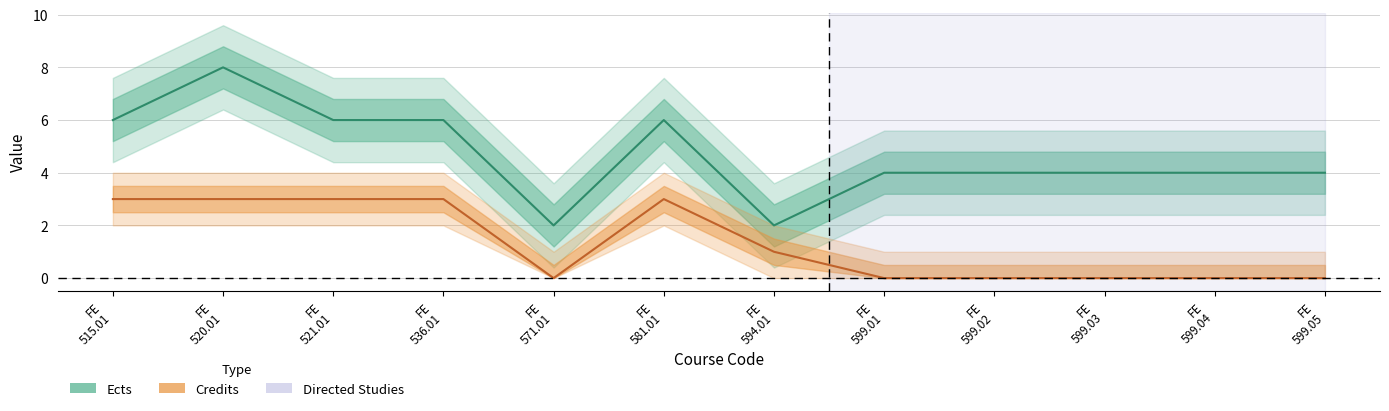

Rank the series at FE
599.05 from lowest to highest value.

Credits, Ects